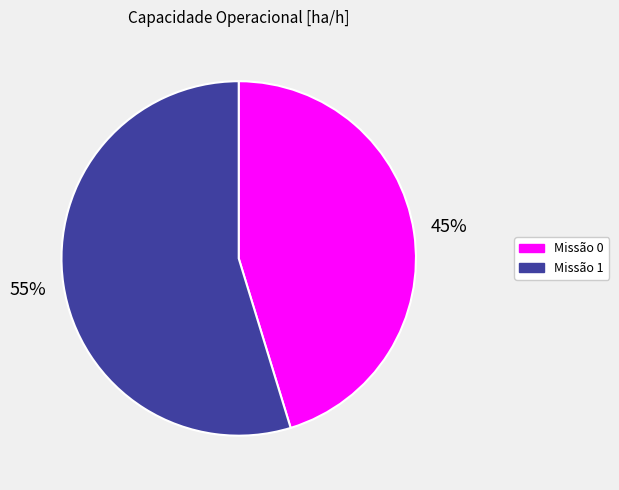

True or false: Missão 1 accounts for 55% of the total.

True